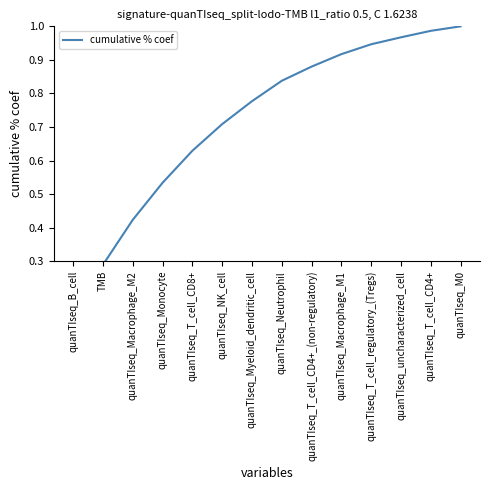

List the labels in order of value, largest first.

quanTIseq_M0, quanTIseq_T_cell_CD4+, quanTIseq_uncharacterized_cell, quanTIseq_T_cell_regulatory_(Tregs), quanTIseq_Macrophage_M1, quanTIseq_T_cell_CD4+_(non-regulatory), quanTIseq_Neutrophil, quanTIseq_Myeloid_dendritic_cell, quanTIseq_NK_cell, quanTIseq_T_cell_CD8+, quanTIseq_Monocyte, quanTIseq_Macrophage_M2, TMB, quanTIseq_B_cell